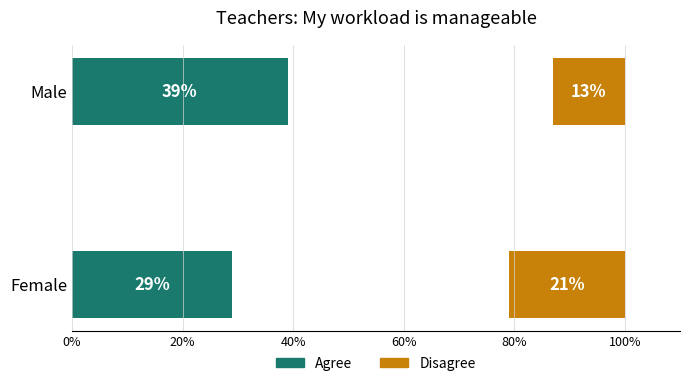

What is the value of the Disagree bar at the 2nd from the left?

13